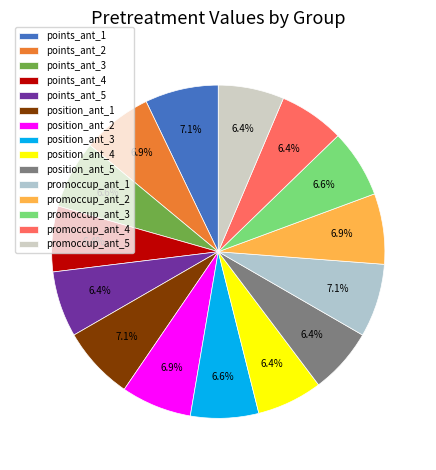

What percentage is NOT represented by points_ant_5?

93.6%